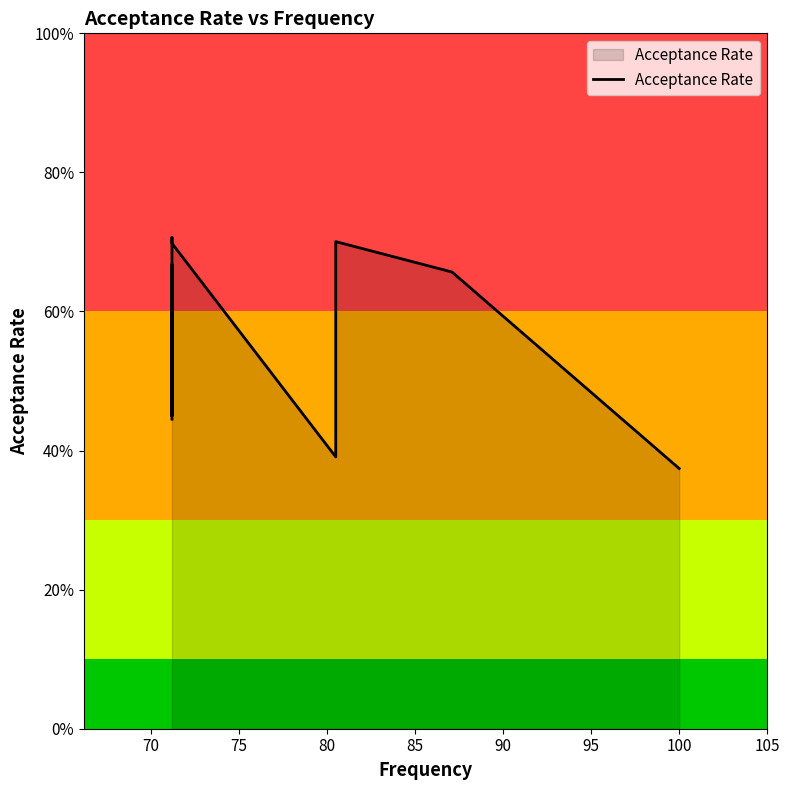

Reading left to right, transcribe all the data shown in this chart.

0.4	0.7	0.4	0.7	0.7	0.4	0.7	0.7	0.4